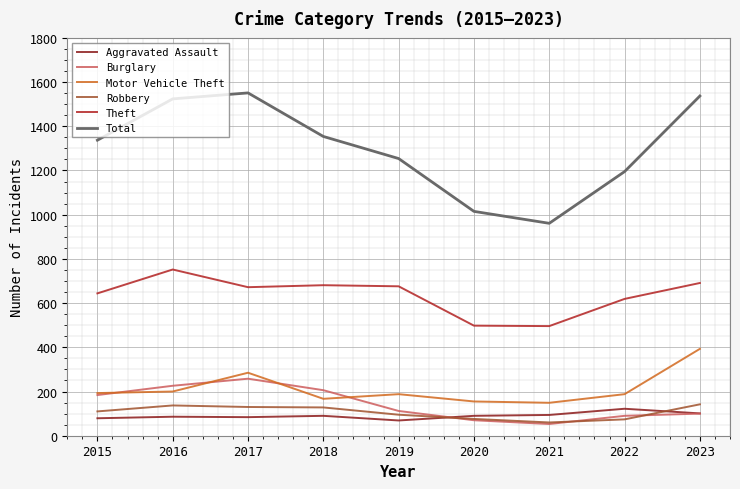

Is this an area chart (filled region under the line)?

No